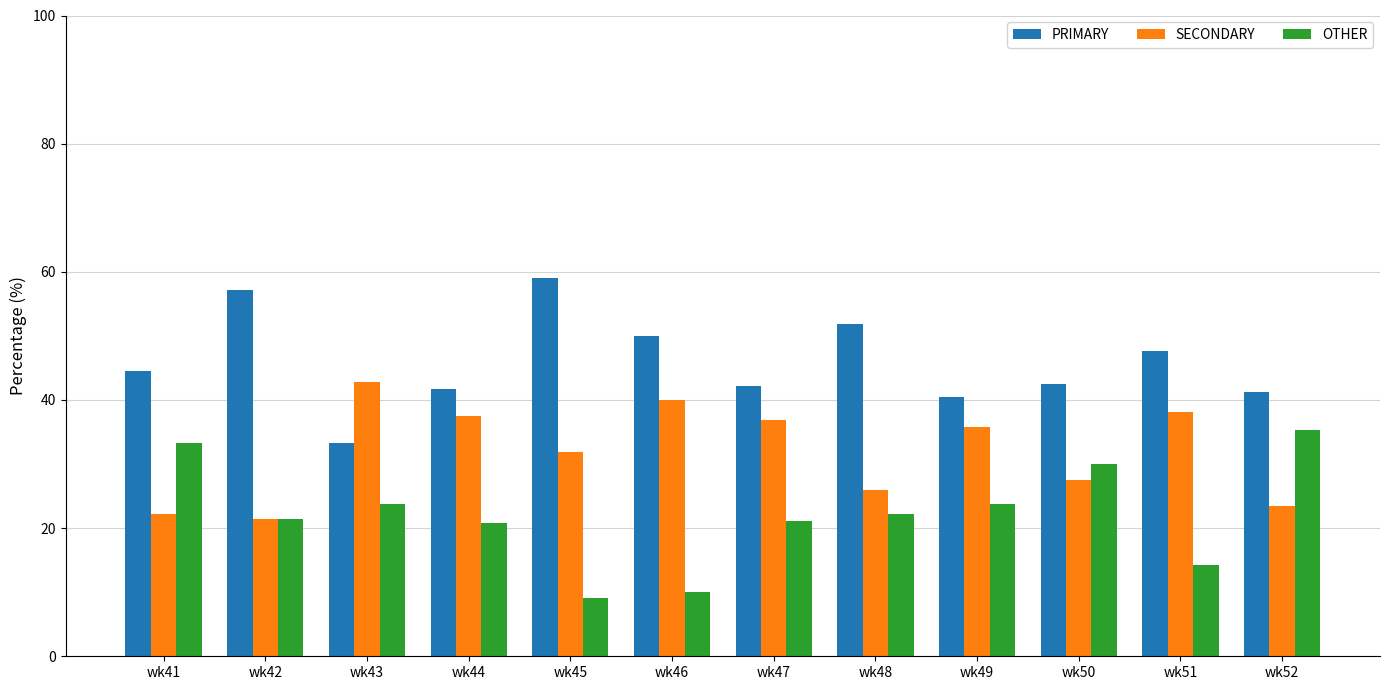

What is the difference between the second highest and second lowest values in the SECONDARY series?

17.8